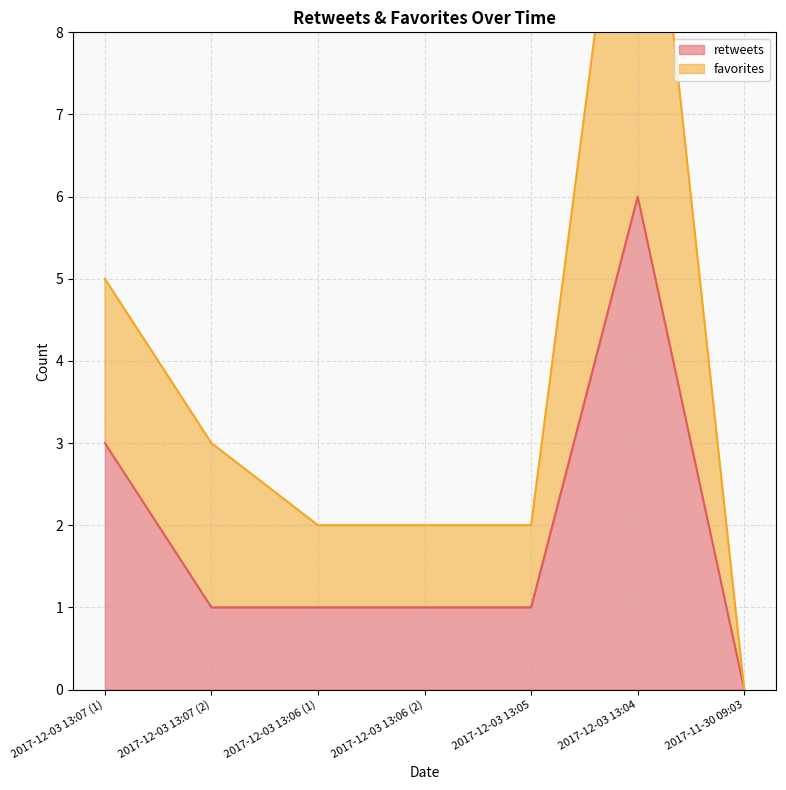

True or false: retweets and favorites intersect in this chart.

False